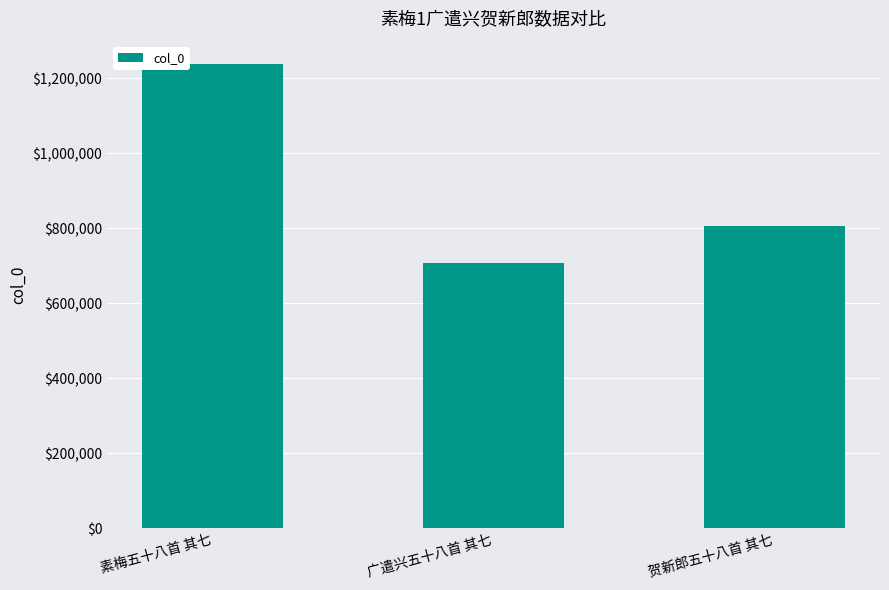

What is the approximate value at 素梅五十八首 其七, to the nearest 10?

1237740